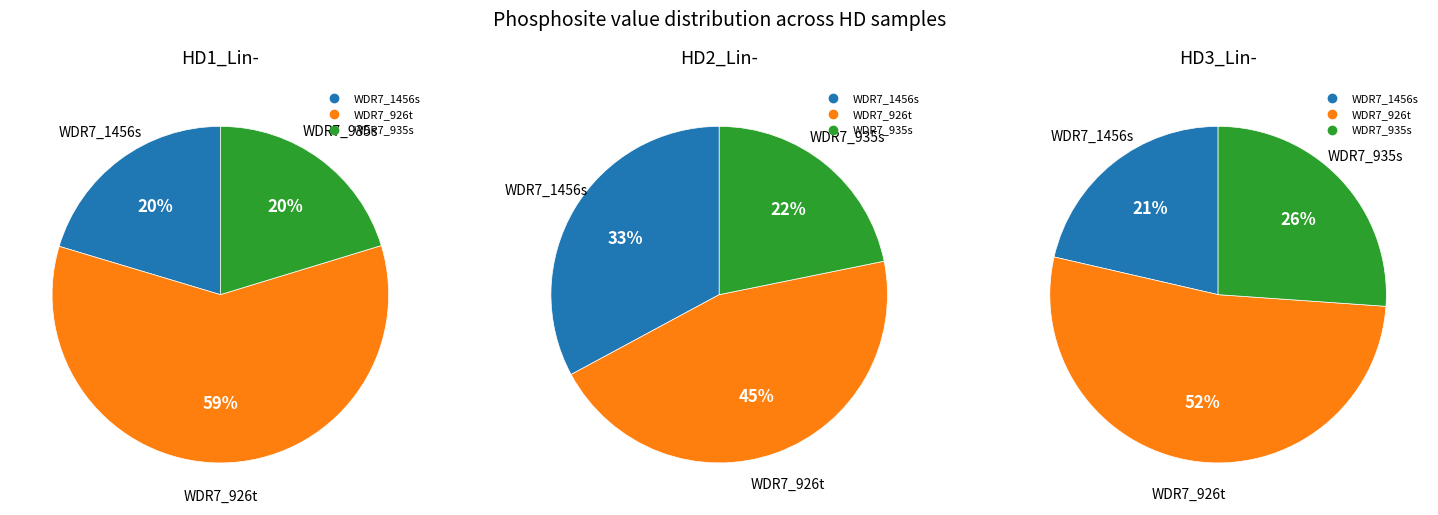

Which series changed the most between WDR7_1456s and WDR7_926t?

HD1_Lin-